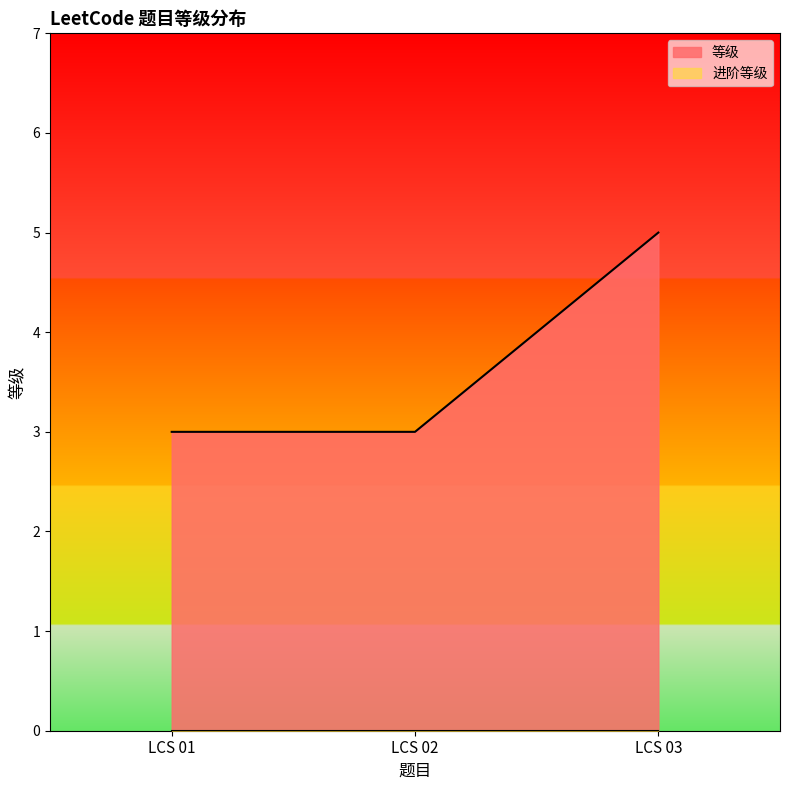

What is the ratio of the value at LCS 02 to the value at LCS 03?

0.6